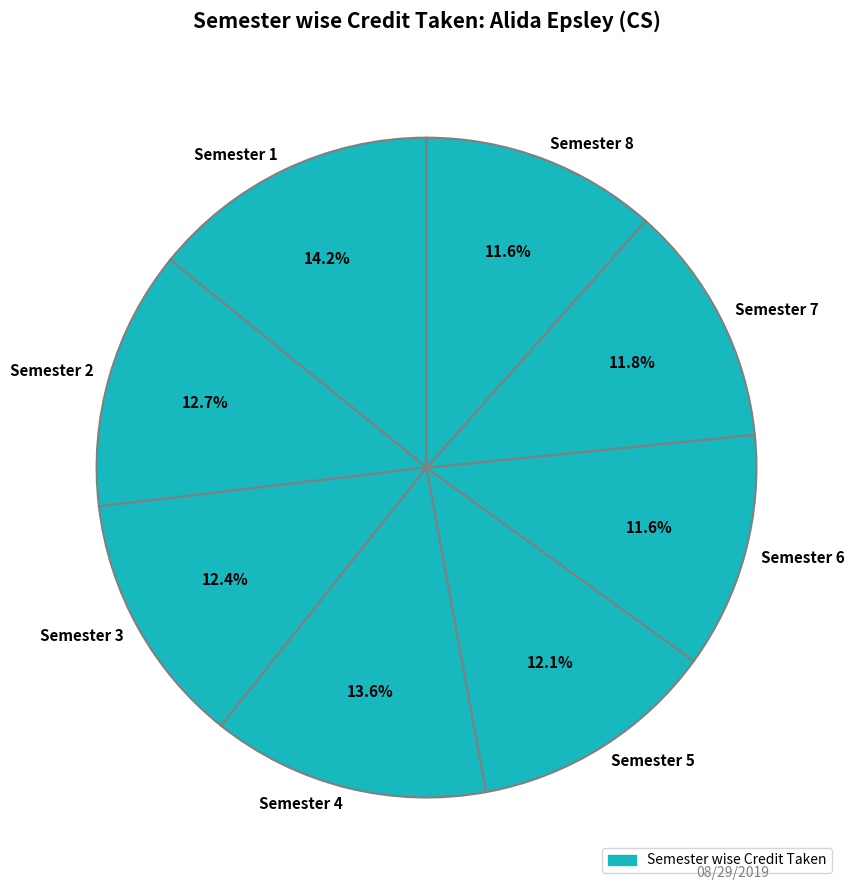

To the nearest percent, what percentage of the pie is Semester 8?

12%